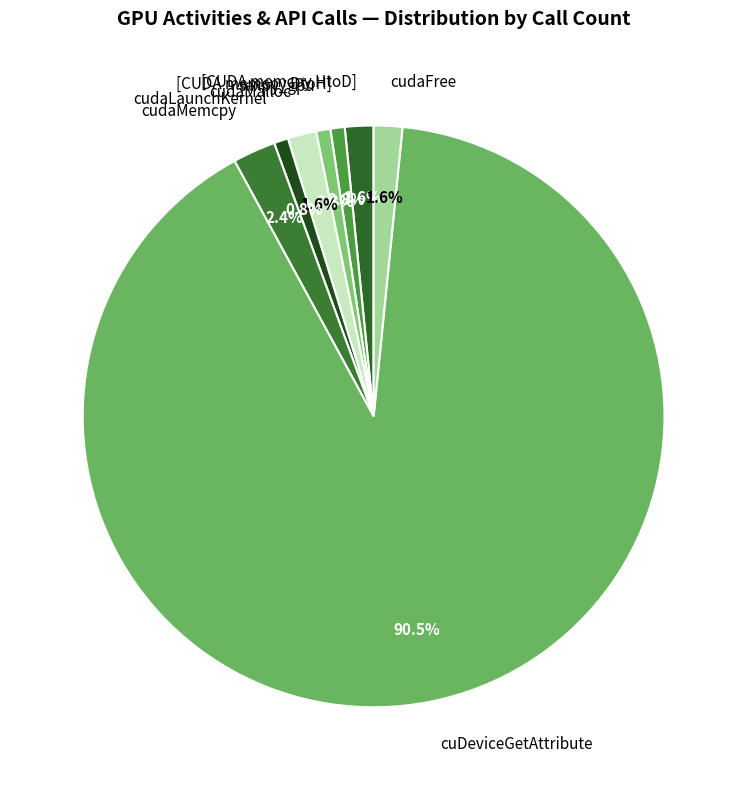

Does [CUDA memcpy DtoH] account for over 50% of the chart?

No